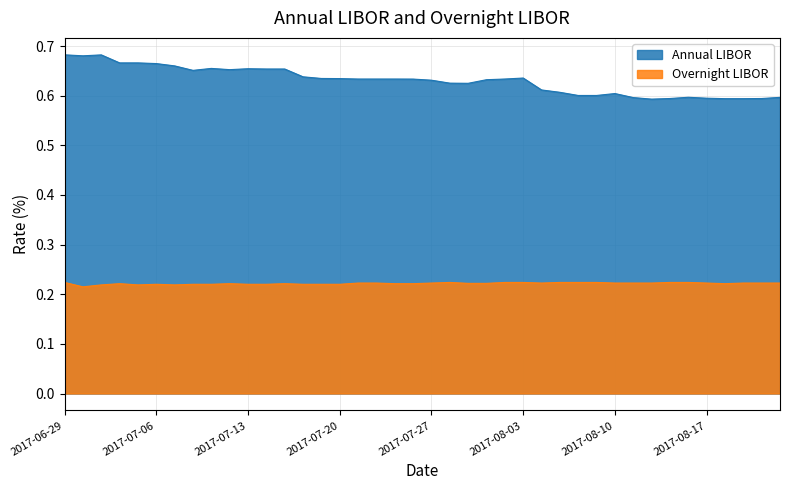

What value does the Annual LIBOR series have at 2017-07-27?

0.6